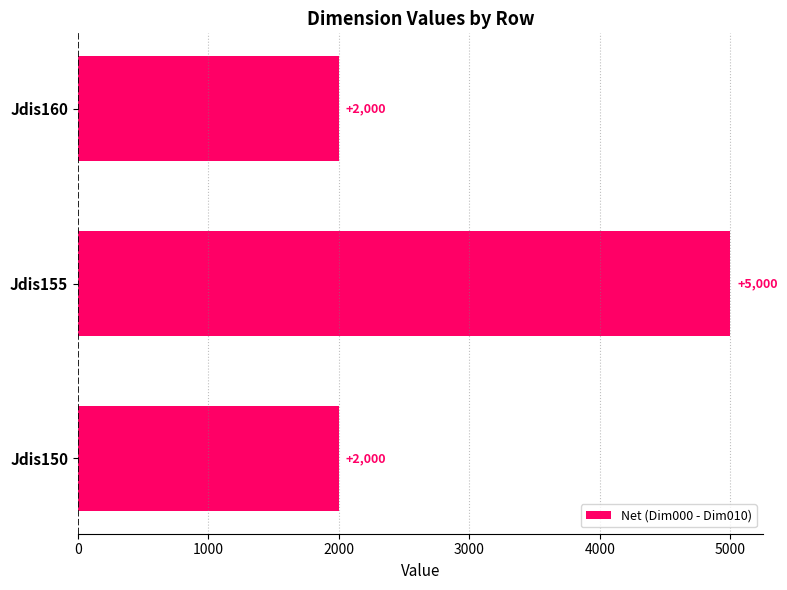

How many series are shown in this chart?

1